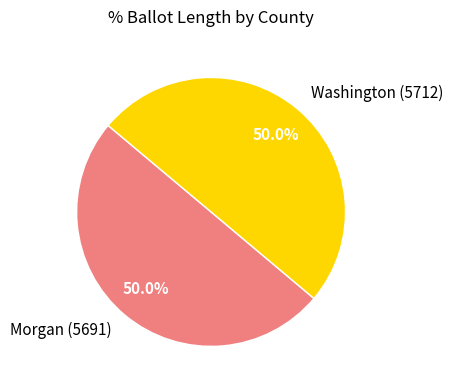

Approximately how many times larger is the value at Morgan (5691) compared to Washington (5712)?

1.0